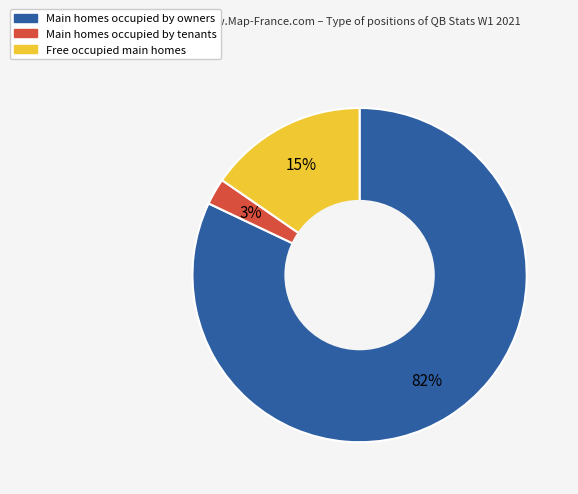

Does any single category account for the majority?

Yes